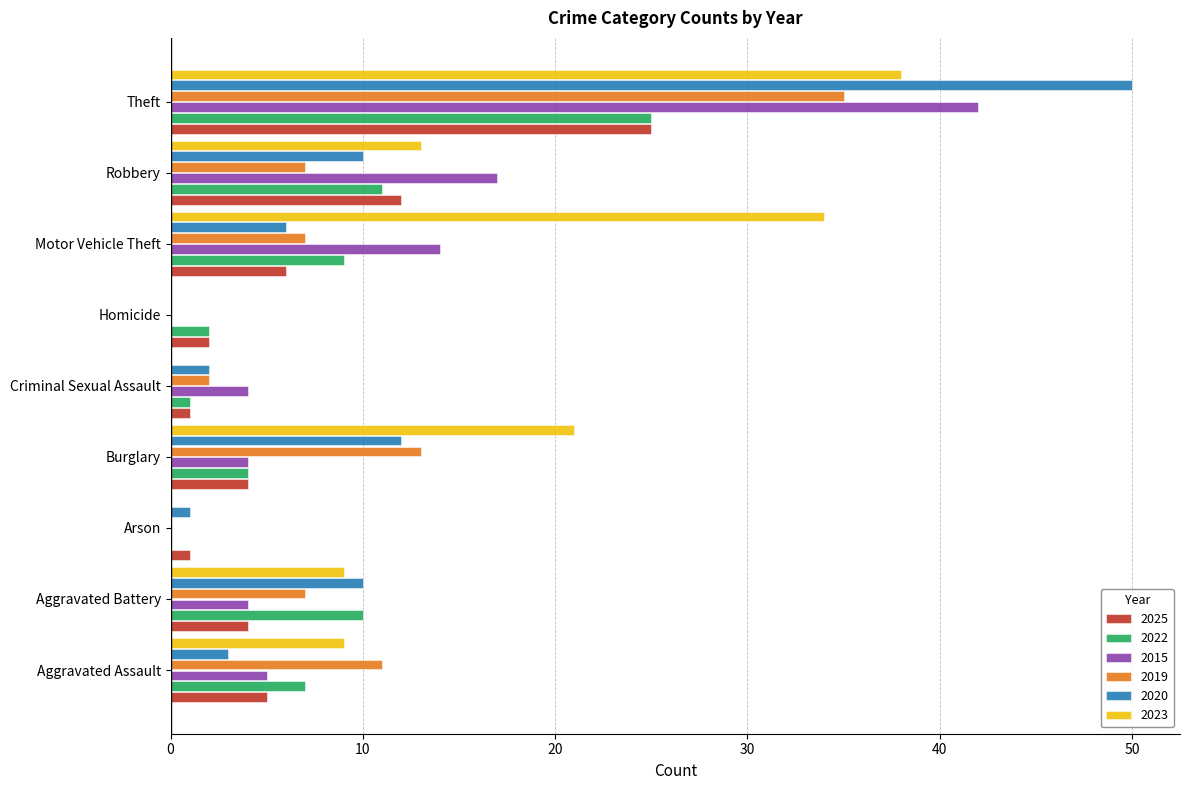

Between Robbery and Theft, which series saw the biggest shift?

2020